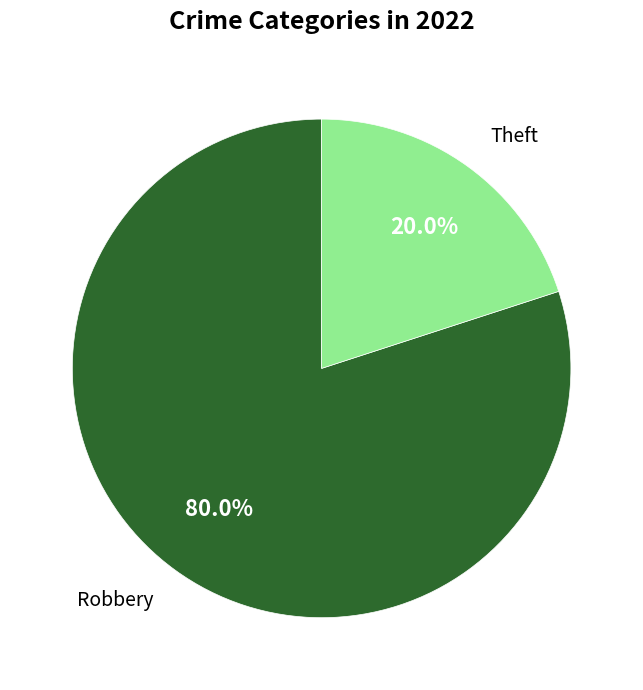

Is it true that Theft is 20% of the pie?

True